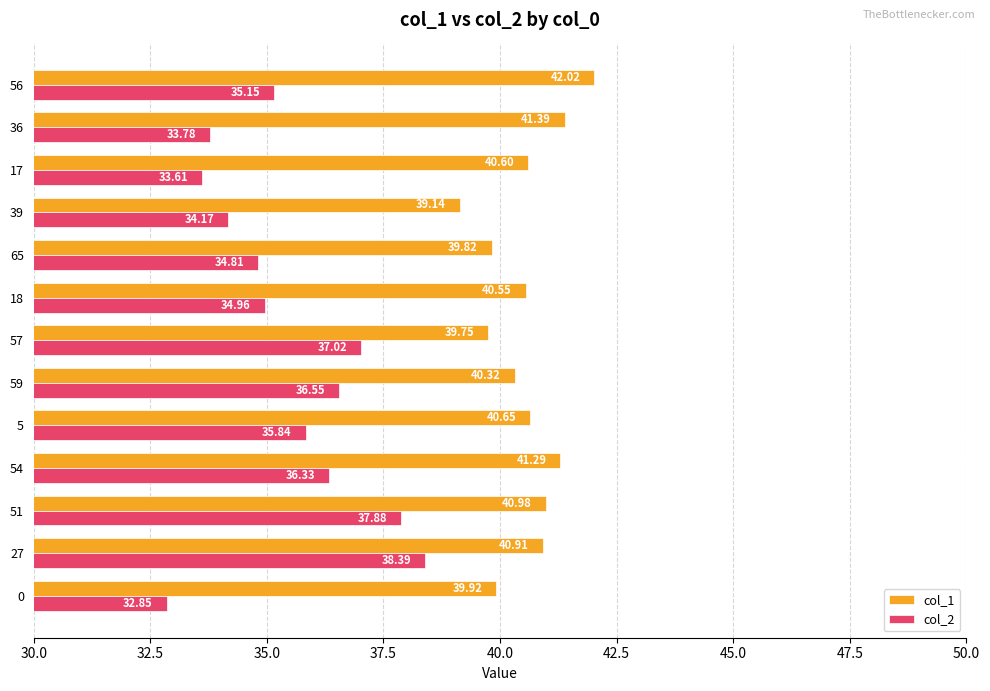

Which series changed the most between 59 and 39?

col_2